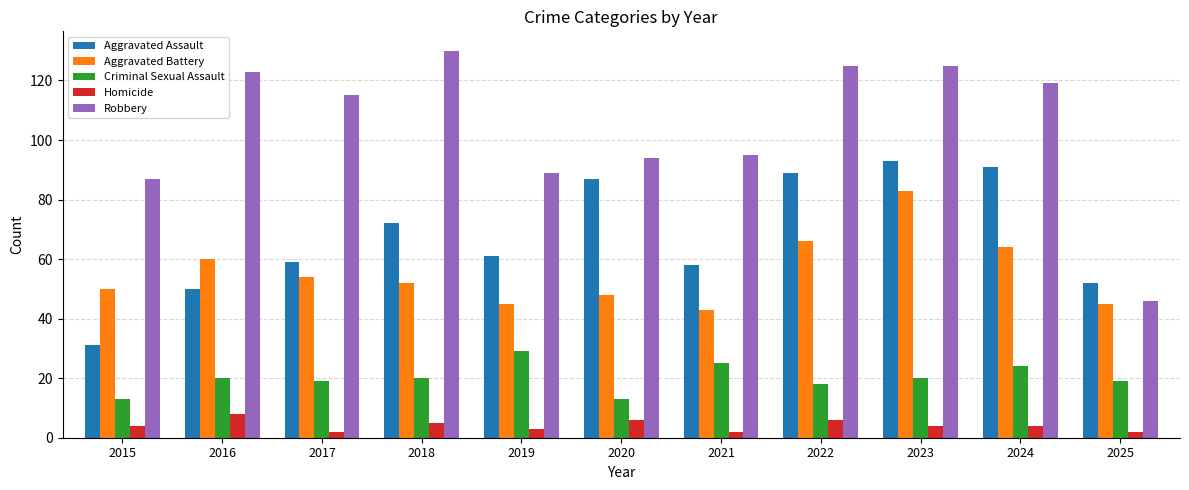

What is the total value across all series at 2021?

223